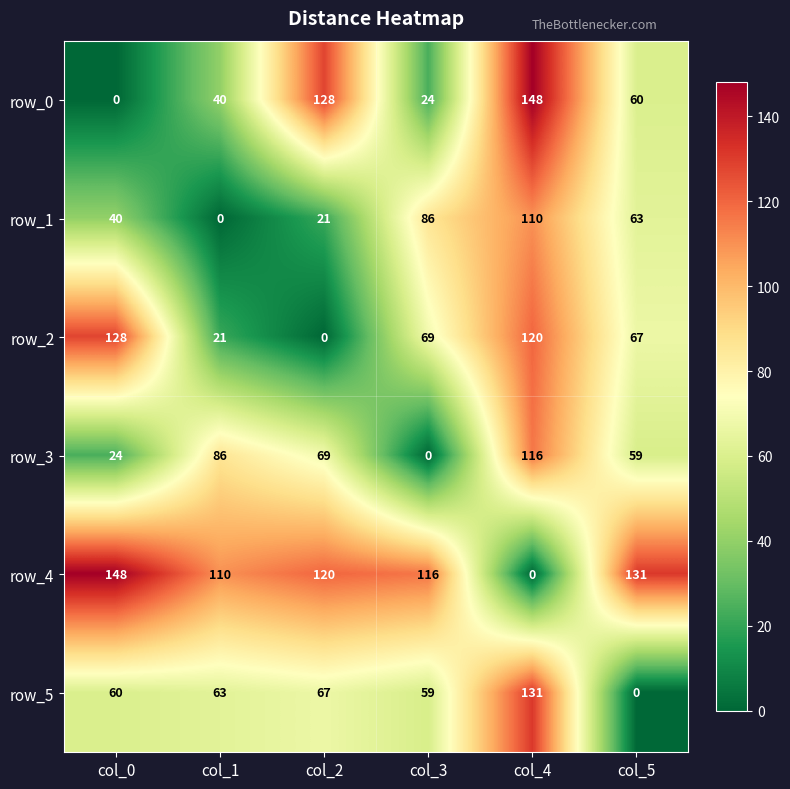

Is it true that row_1 equals 40 at col_0?

True